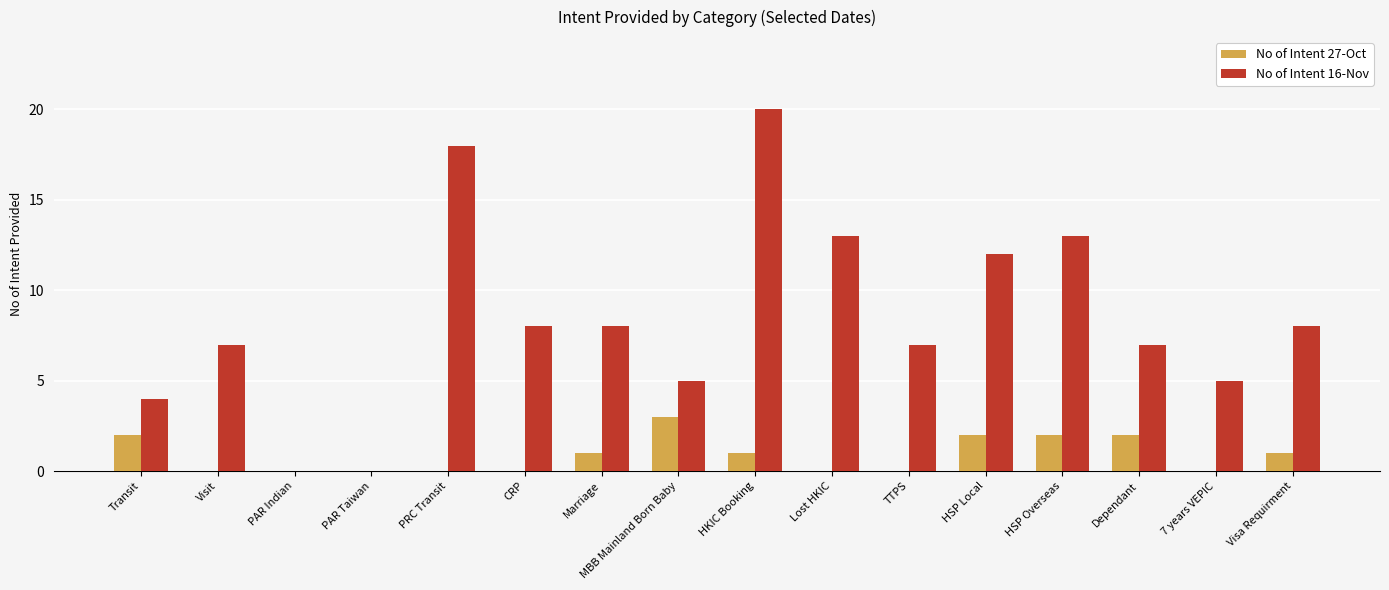

What is the total value across all series at CRP?

8